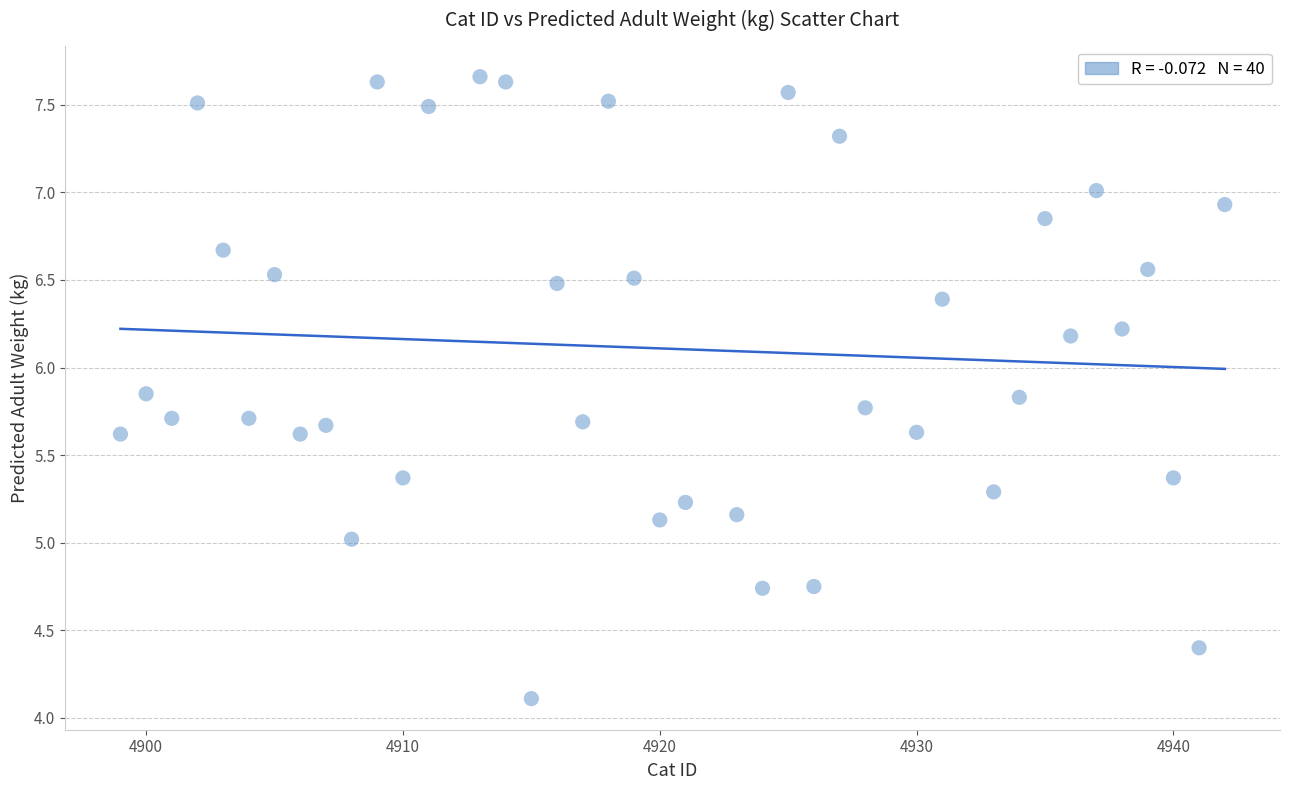

What is the range of X values (max minus min)?

43.0